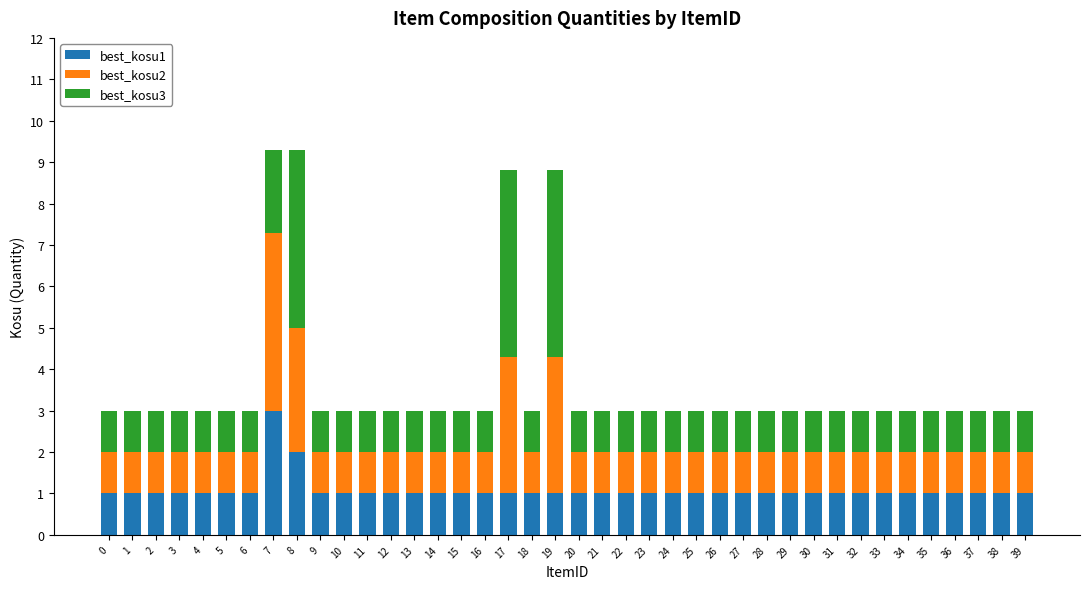

What are all the series names shown in the legend?

best_kosu1, best_kosu2, best_kosu3